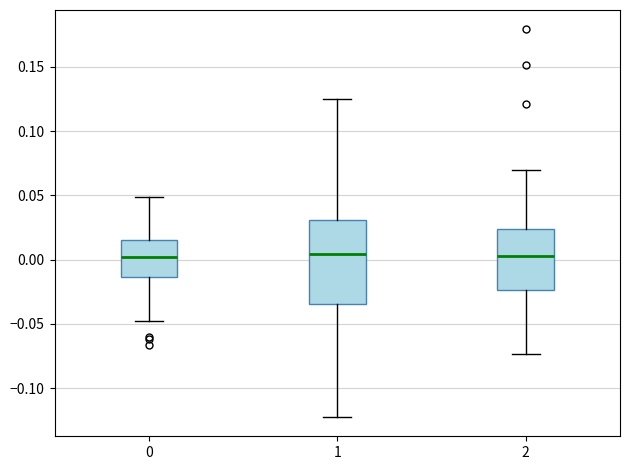

Which box is the tallest, from its lower edge to its upper edge?

1